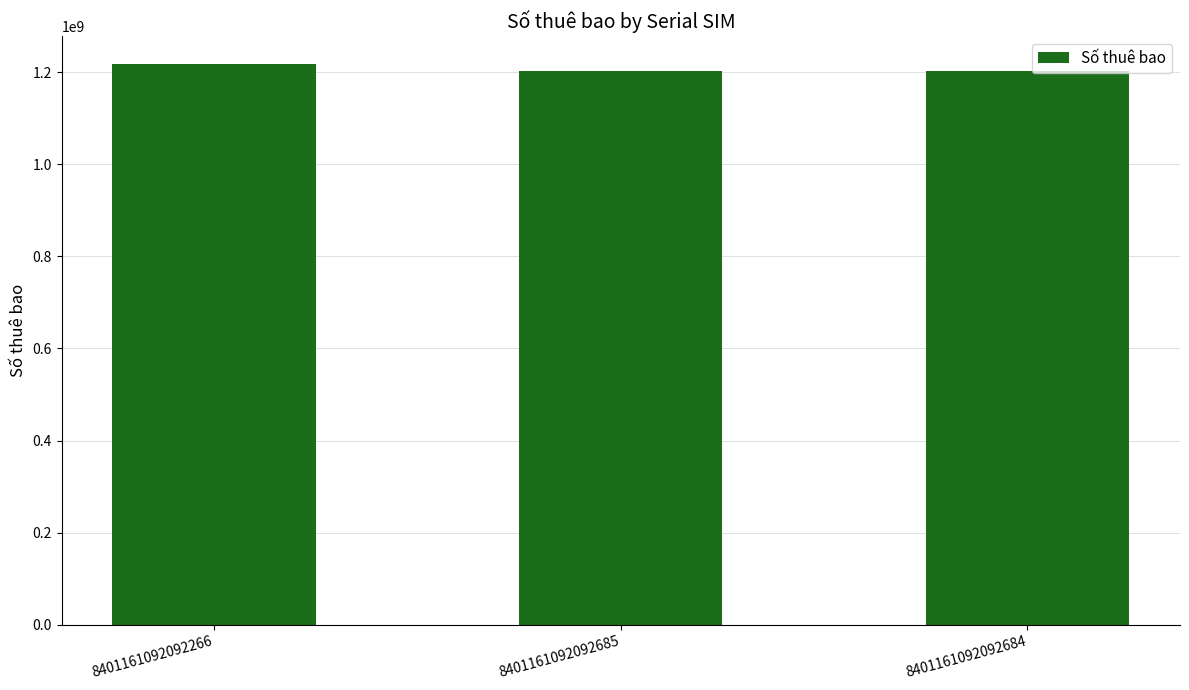

What is the smallest value displayed?

1202828494